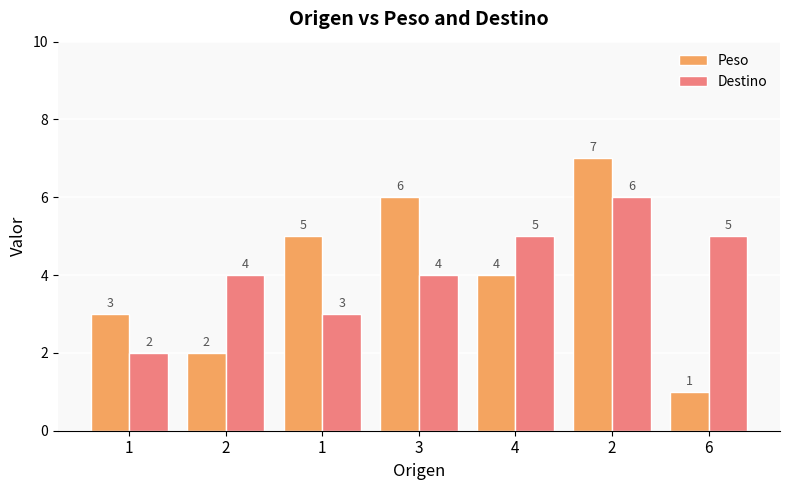

What is the maximum value for Destino?

6